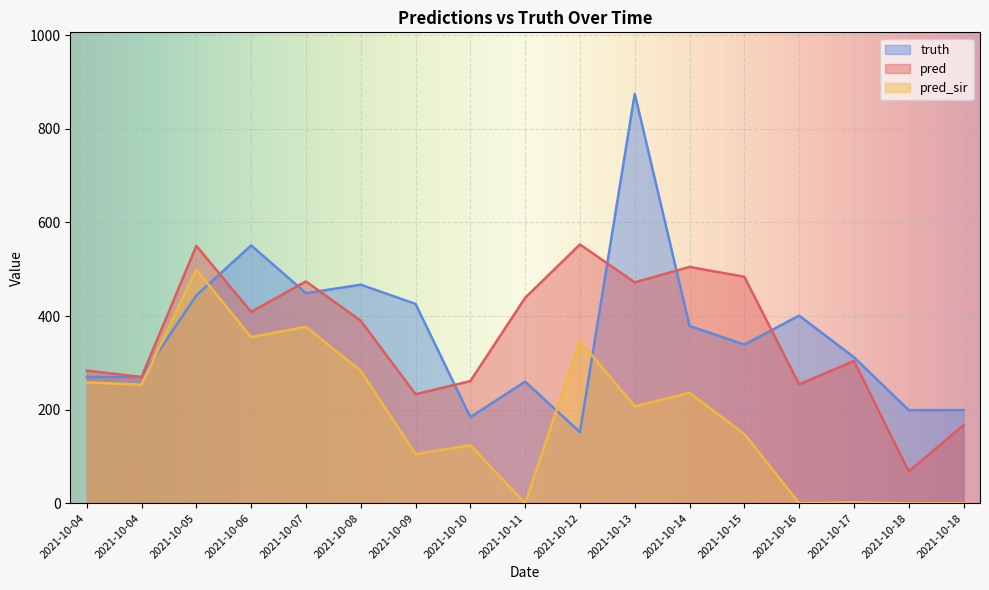

In pred_sir, how many points are higher than both neighbors (excluding endpoints)?

6